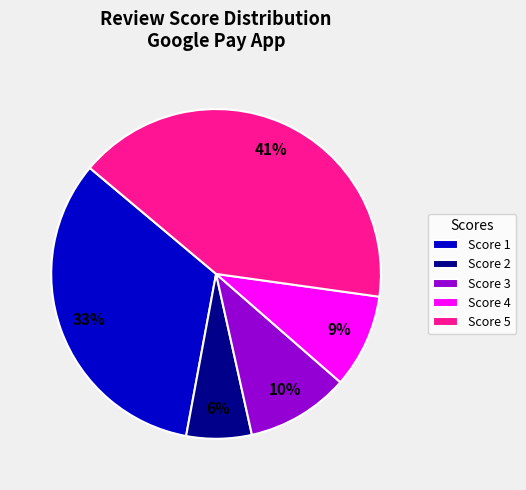

To the nearest percent, what is the average slice percentage?

20%